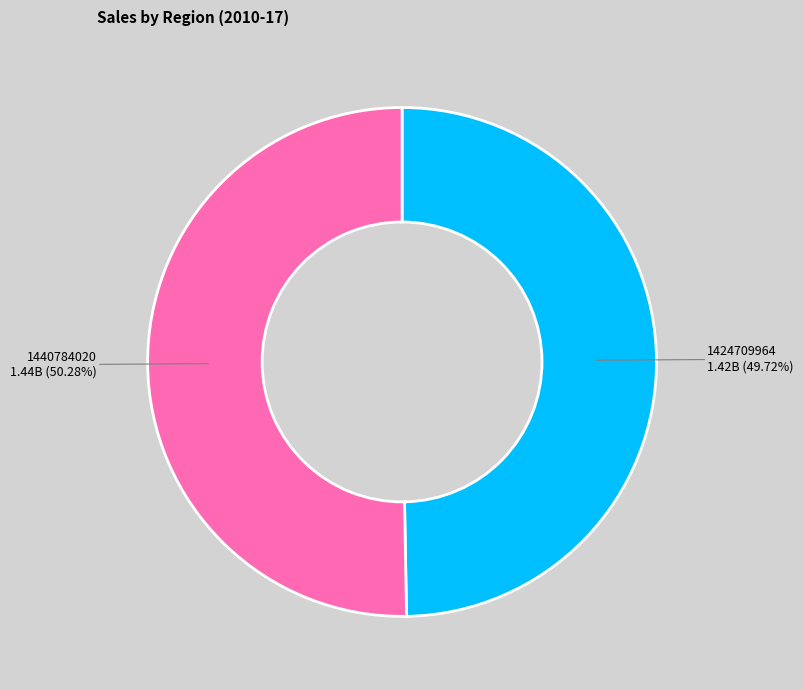

How many slices are in this pie chart?

2